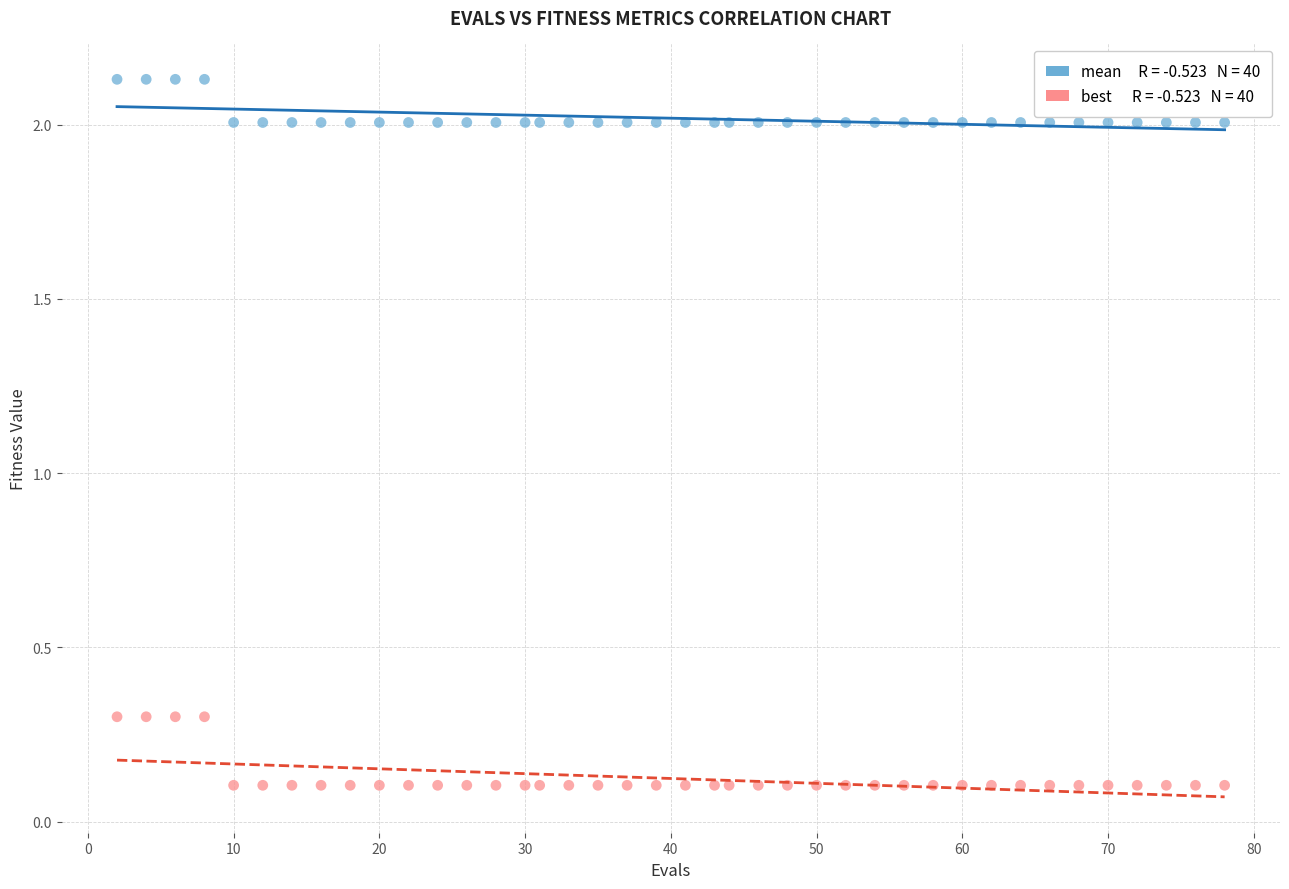

Across all data points, what is the range of Y values (max minus min)?

2.0